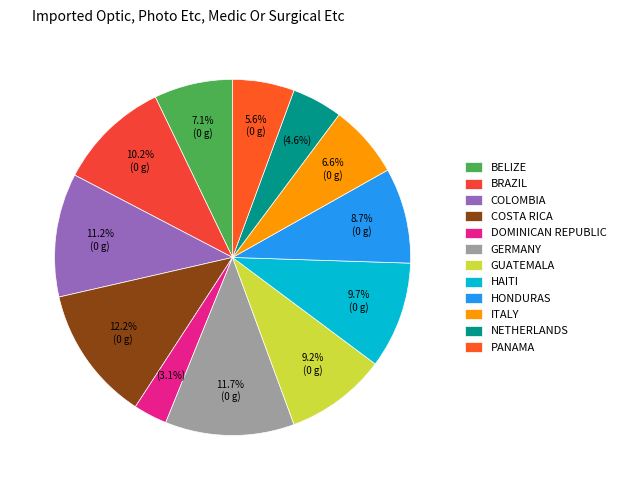

How many slices are in this pie chart?

12